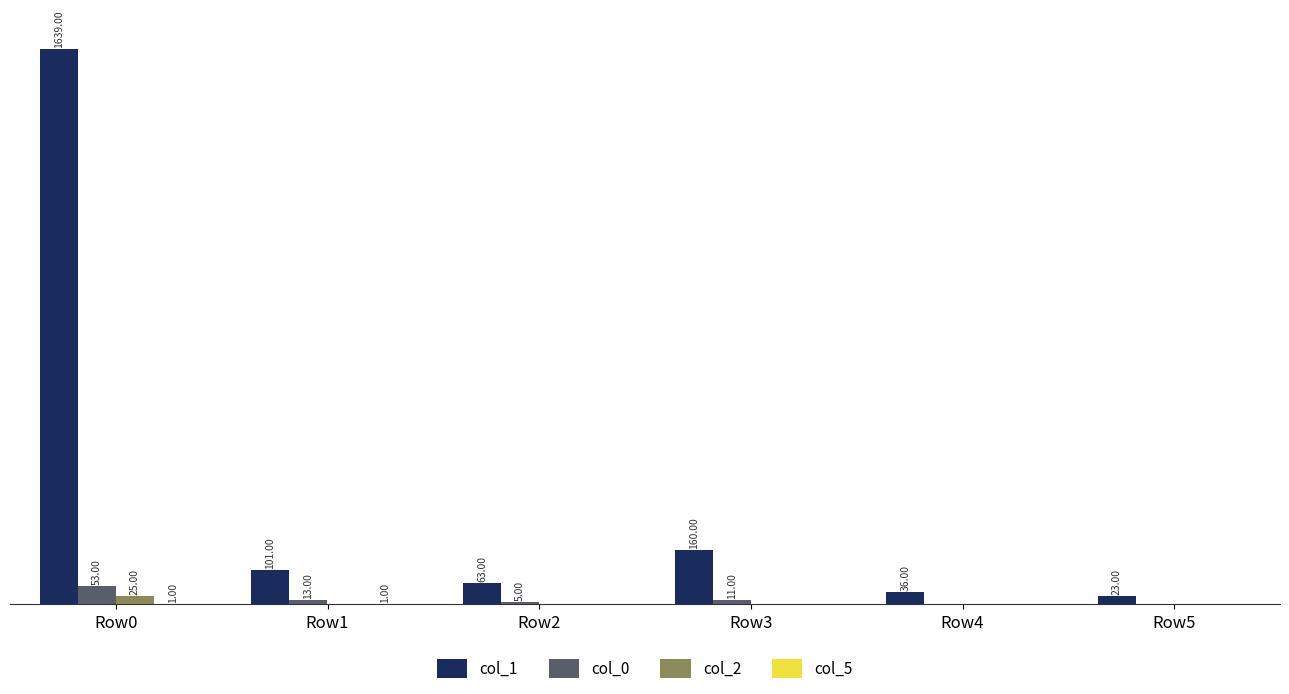

Which series has the largest total across all categories?

col_1